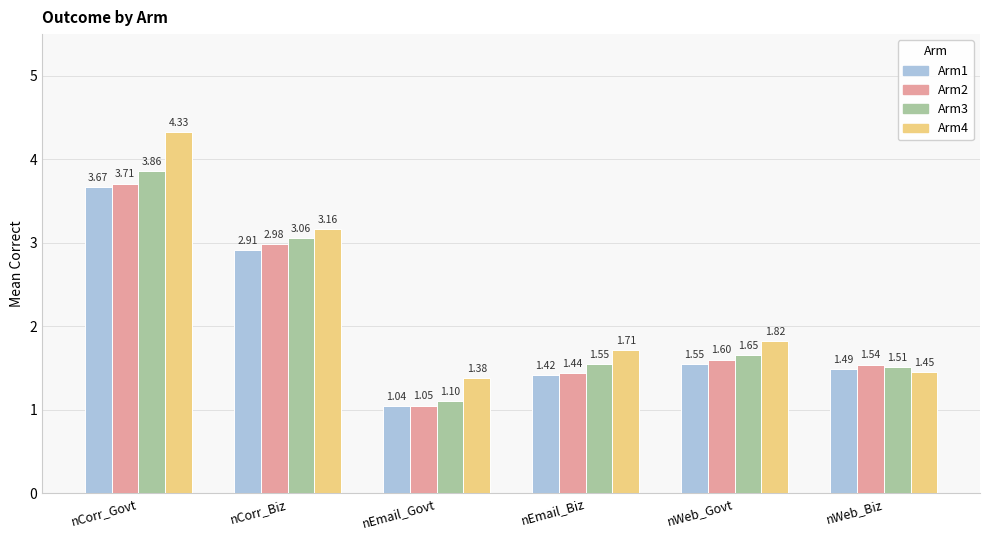

At which label does Arm2 reach its minimum?

nEmail_Govt